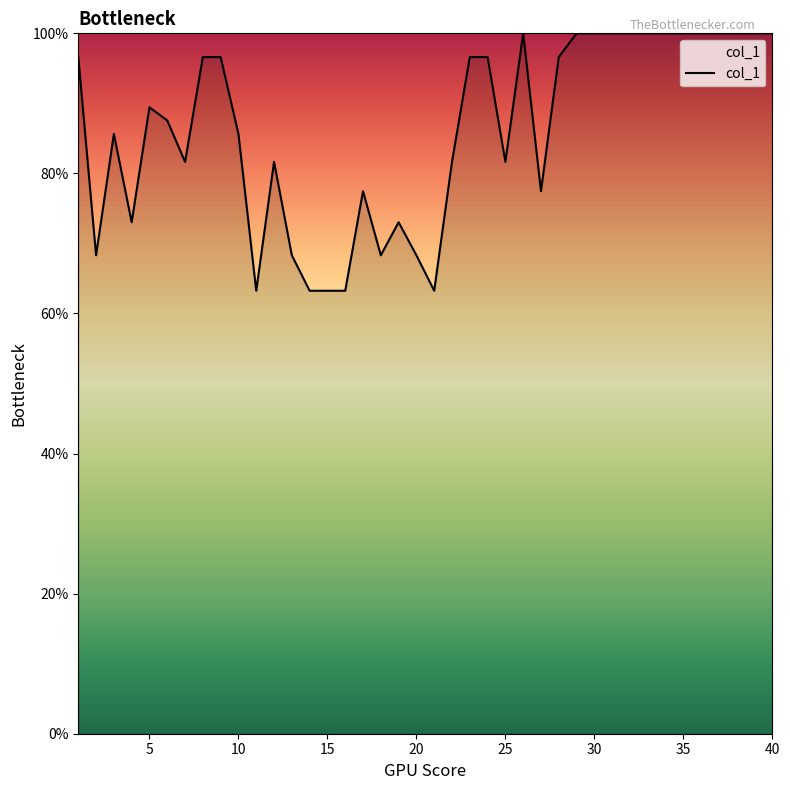

What is the minimum value shown in the chart?

63.2